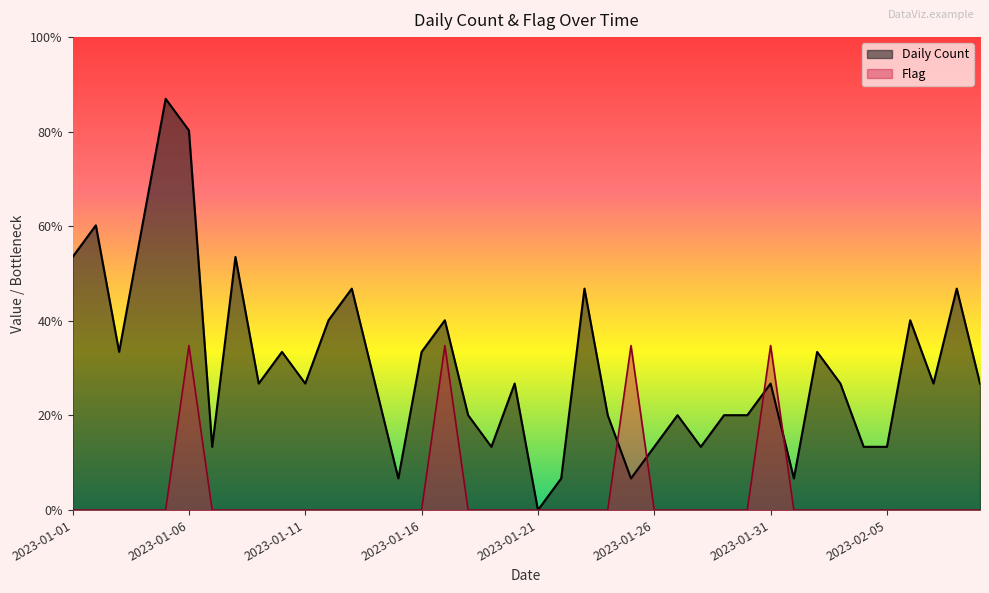

Does the chart display data point markers on the line(s)?

No